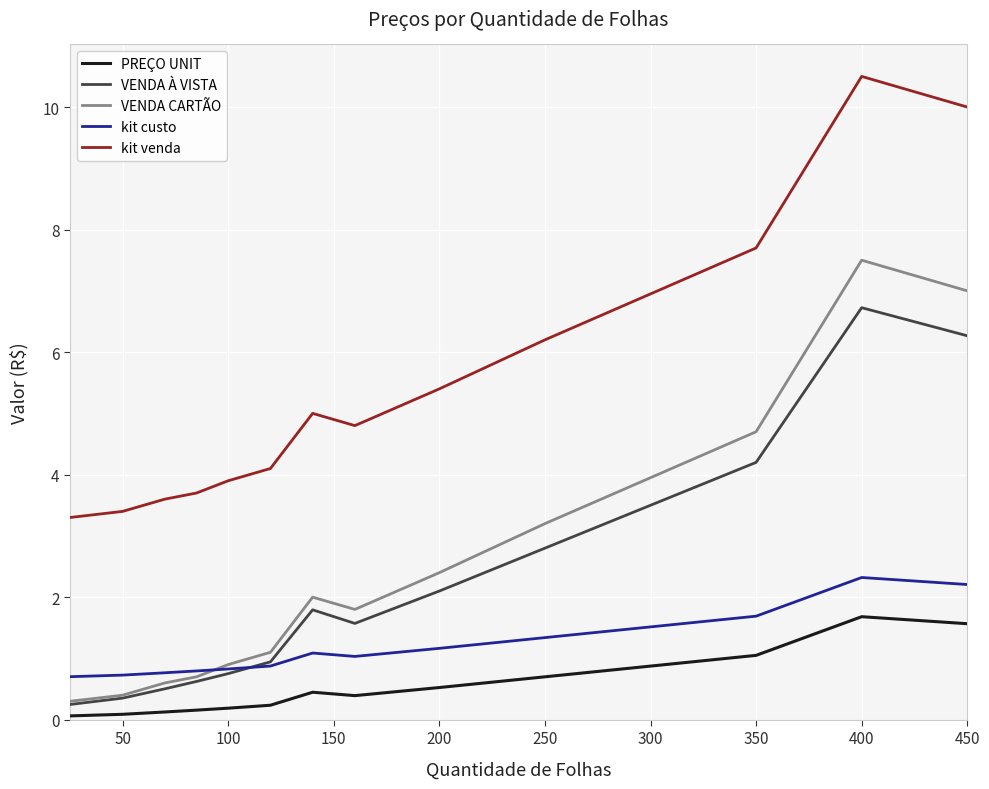

Rank the series by their maximum value, from lowest to highest.

PREÇO UNIT, kit custo, VENDA À VISTA, VENDA CARTÃO, kit venda